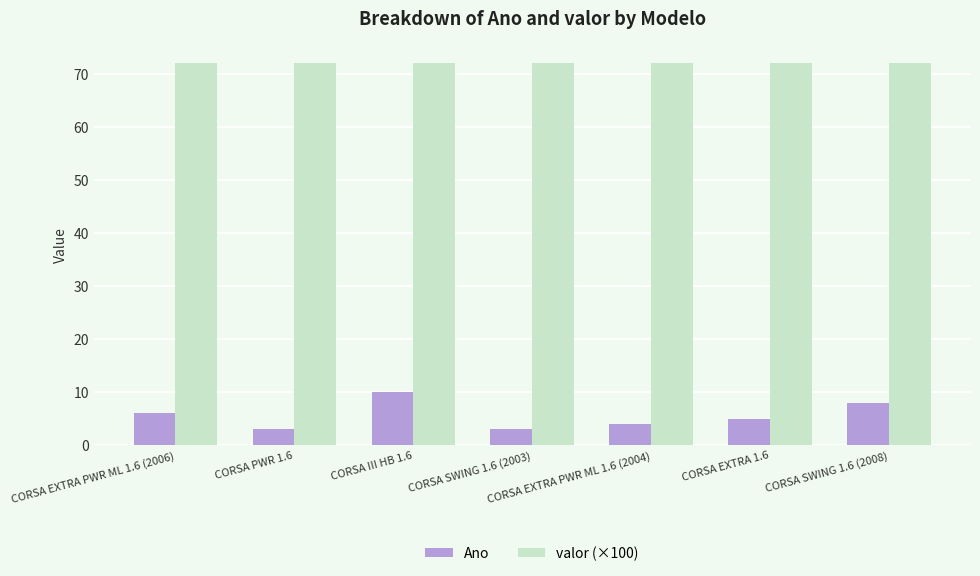

How many series are shown in this chart?

2